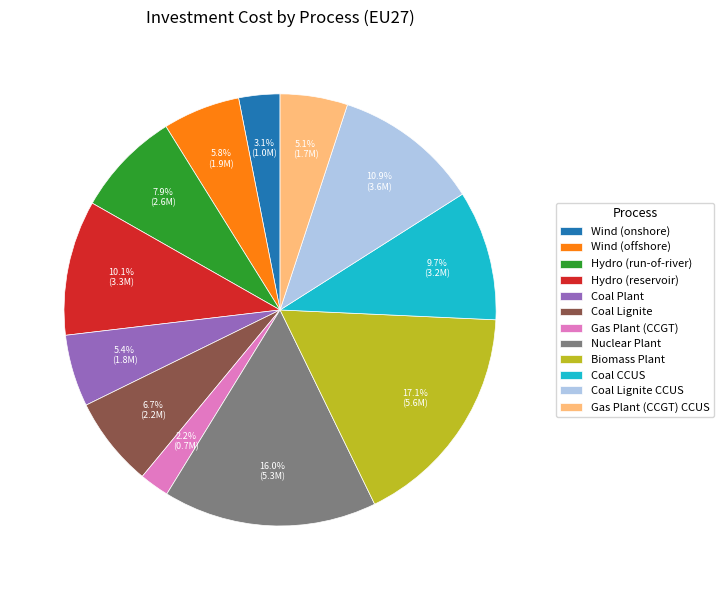

What percentage is the Gas Plant (CCGT) CCUS slice, to the nearest percent?

5%